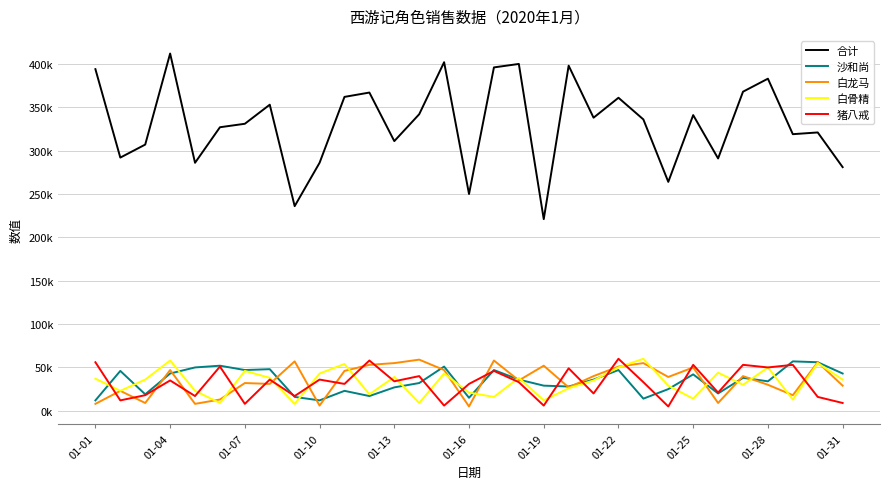

What are all the series names shown in the legend?

合计, 沙和尚, 白龙马, 白骨精, 猪八戒